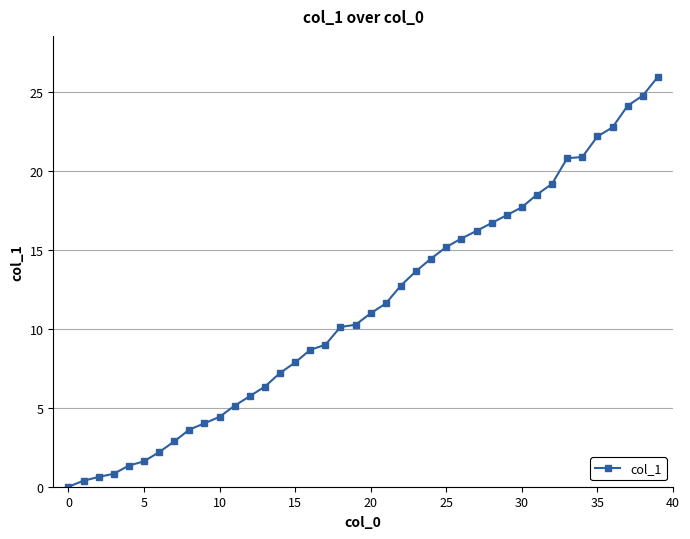

What is the value of the 35th point from the left?

20.9